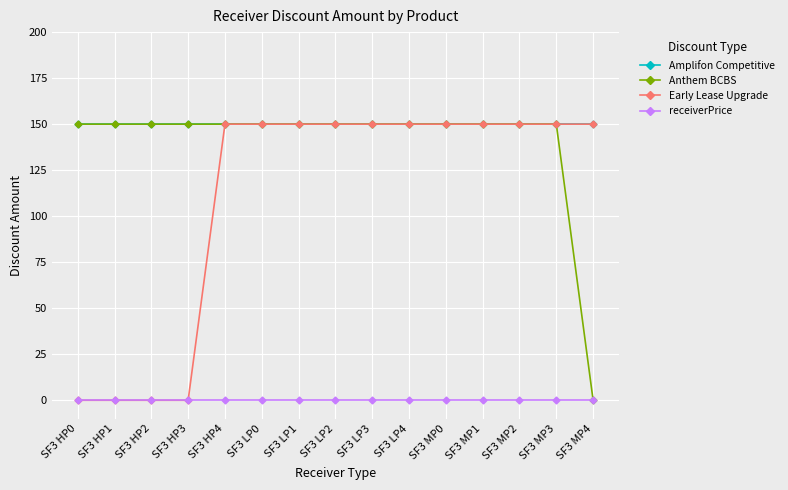

What is the difference between the second highest and second lowest values in the Early Lease Upgrade series?

150